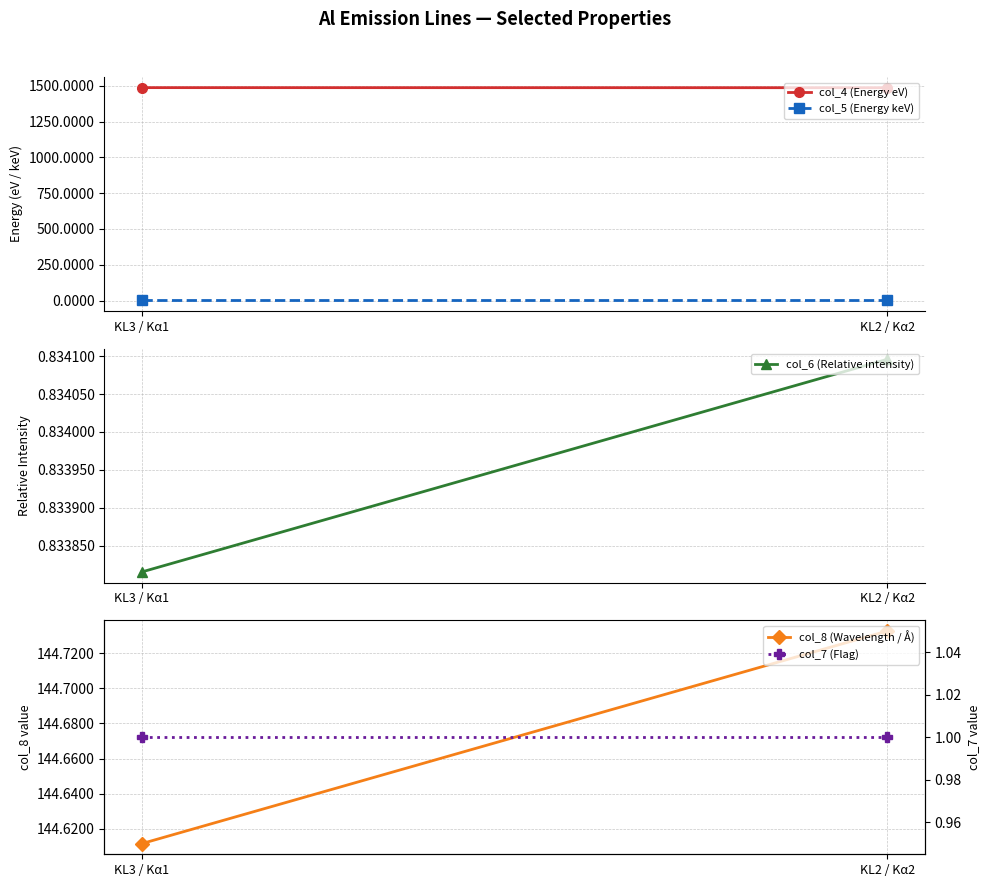

Which has a higher value, KL3 / Kα1 or KL2 / Kα2?

KL3 / Kα1